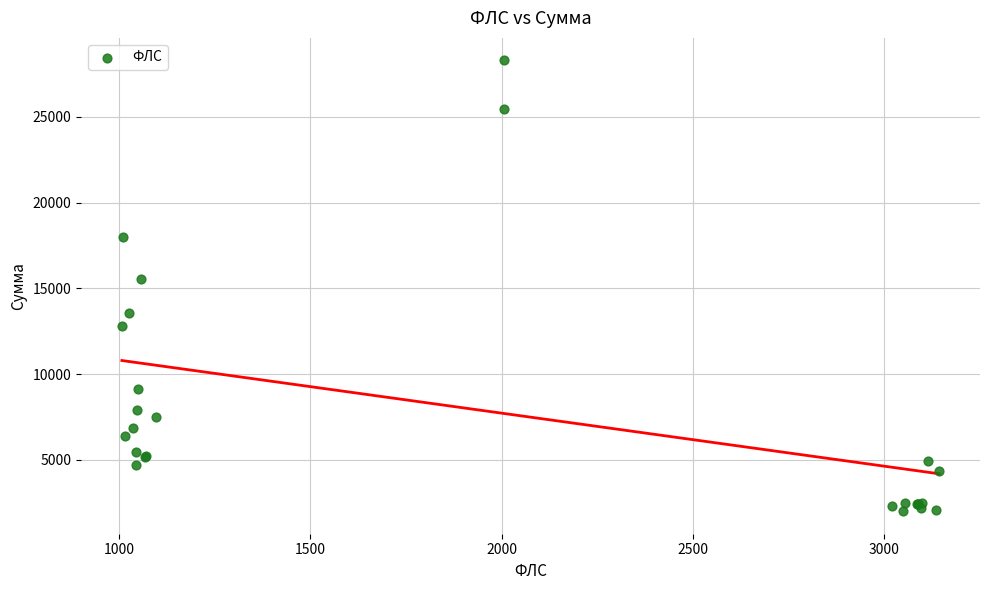

What Y value in the scatter plot is closest to 15155?

15531.7